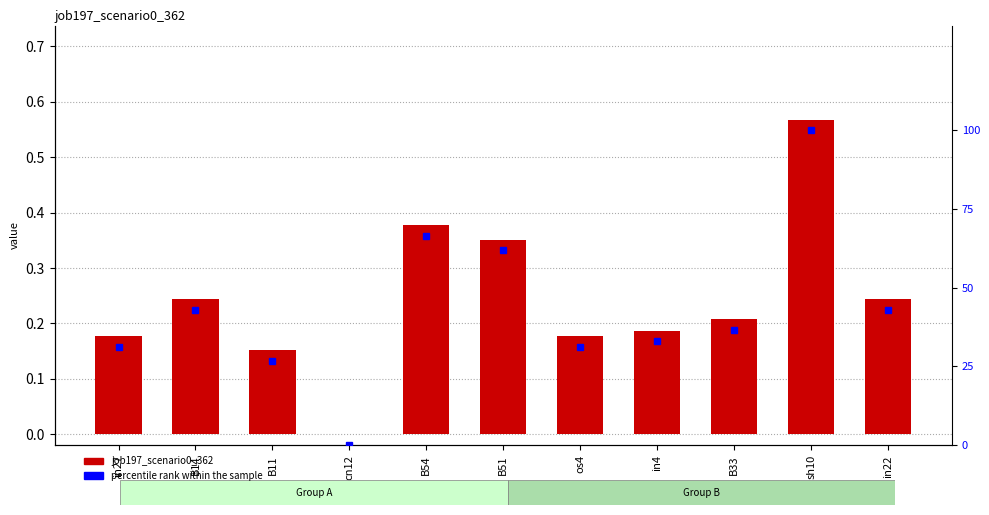

How many series are shown in this chart?

2